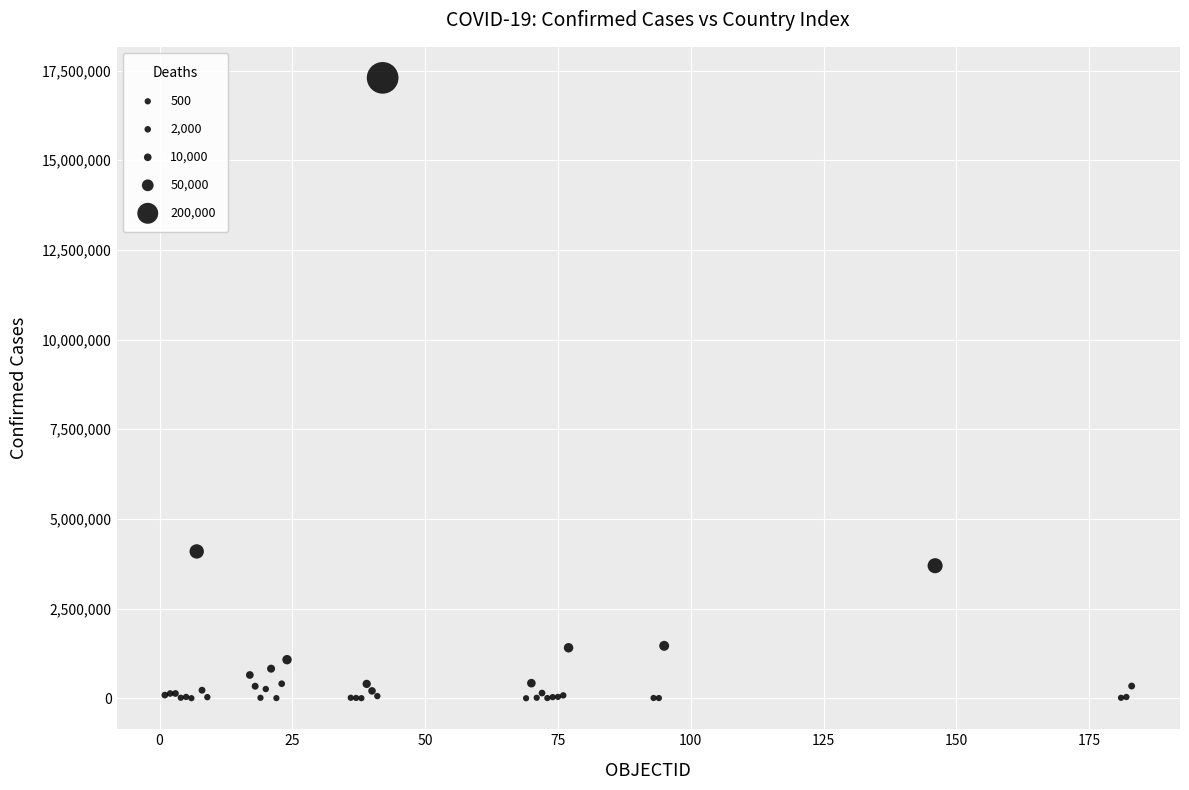

What Y value in the scatter plot is closest to 8648183?

4093090